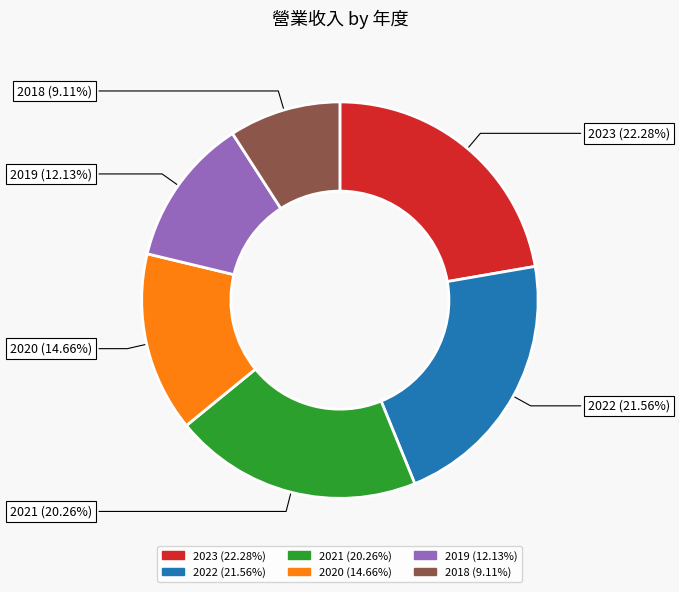

To the nearest percent, what percentage of the pie is 2019?

12%